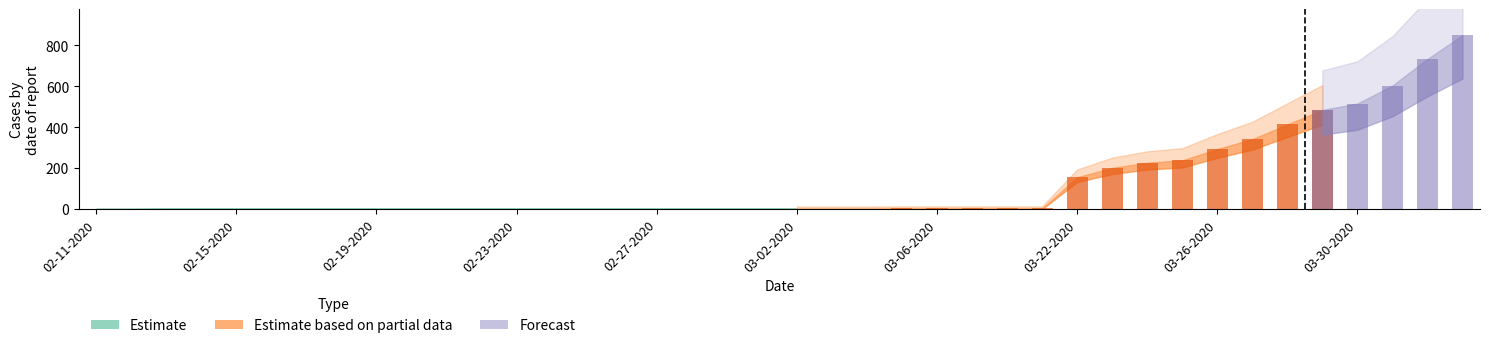

What position from the left is 03-31-2020?

38